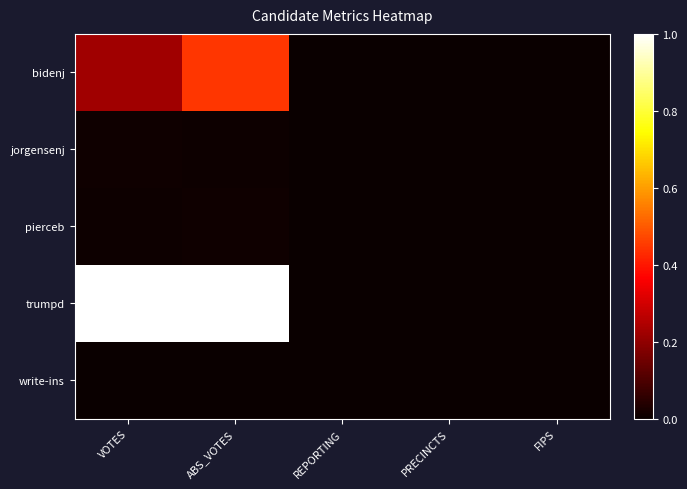

Reading left to right, list all the values displayed in this chart.

bidenj: VOTES=0.2	ABS_VOTES=0.4	REPORTING=0.0	PRECINCTS=0.0	FIPS=0.0
jorgensenj: VOTES=0.0	ABS_VOTES=0.0	REPORTING=0.0	PRECINCTS=0.0	FIPS=0.0
pierceb: VOTES=0.0	ABS_VOTES=0.0	REPORTING=0.0	PRECINCTS=0.0	FIPS=0.0
trumpd: VOTES=1.0	ABS_VOTES=1.0	REPORTING=0.0	PRECINCTS=0.0	FIPS=0.0
write-ins: VOTES=0.0	ABS_VOTES=0.0	REPORTING=0.0	PRECINCTS=0.0	FIPS=0.0